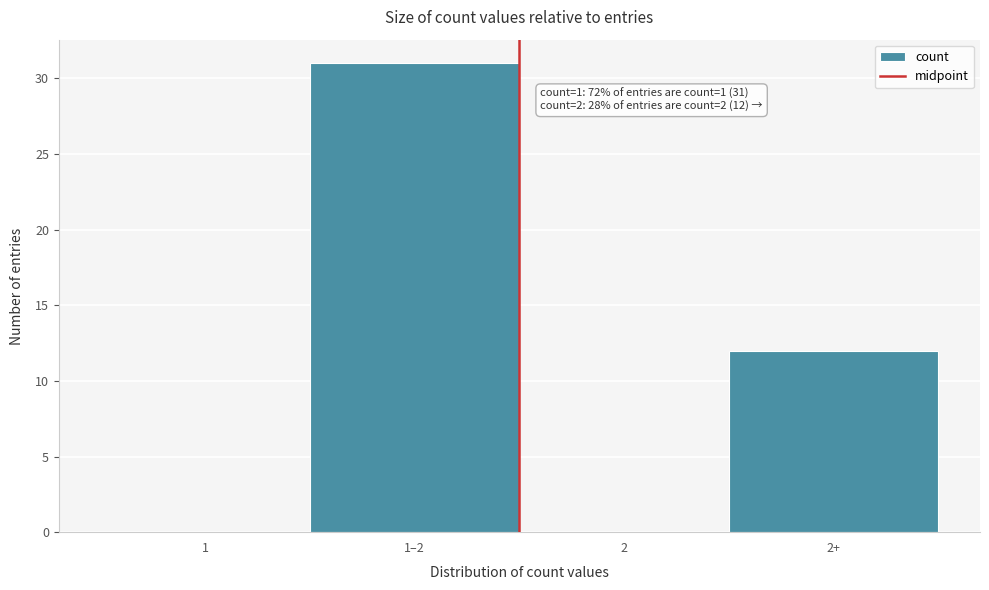

Reading right to left, transcribe all the data shown in this chart.

2+=12	2=0	1–2=31	1=0